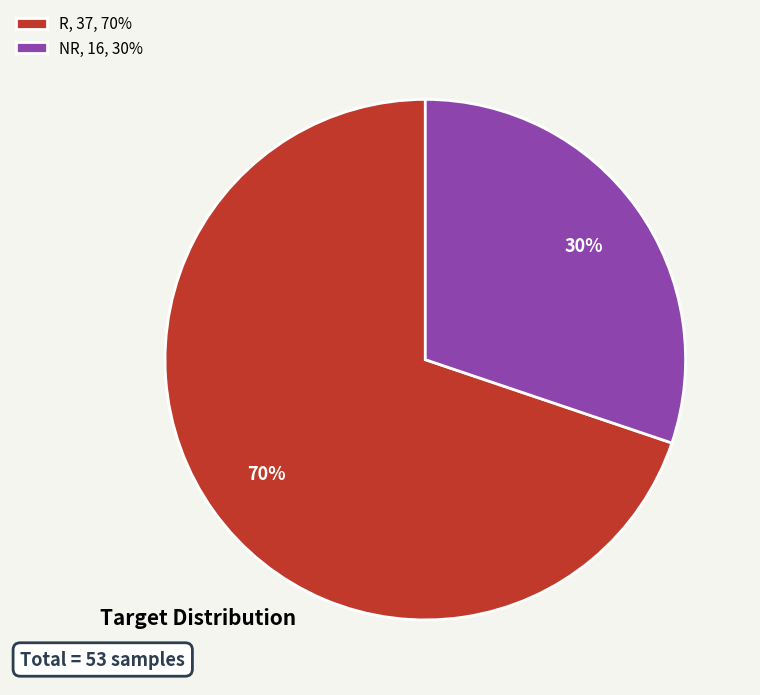

To the nearest percent, what percentage of the pie is R?

70%